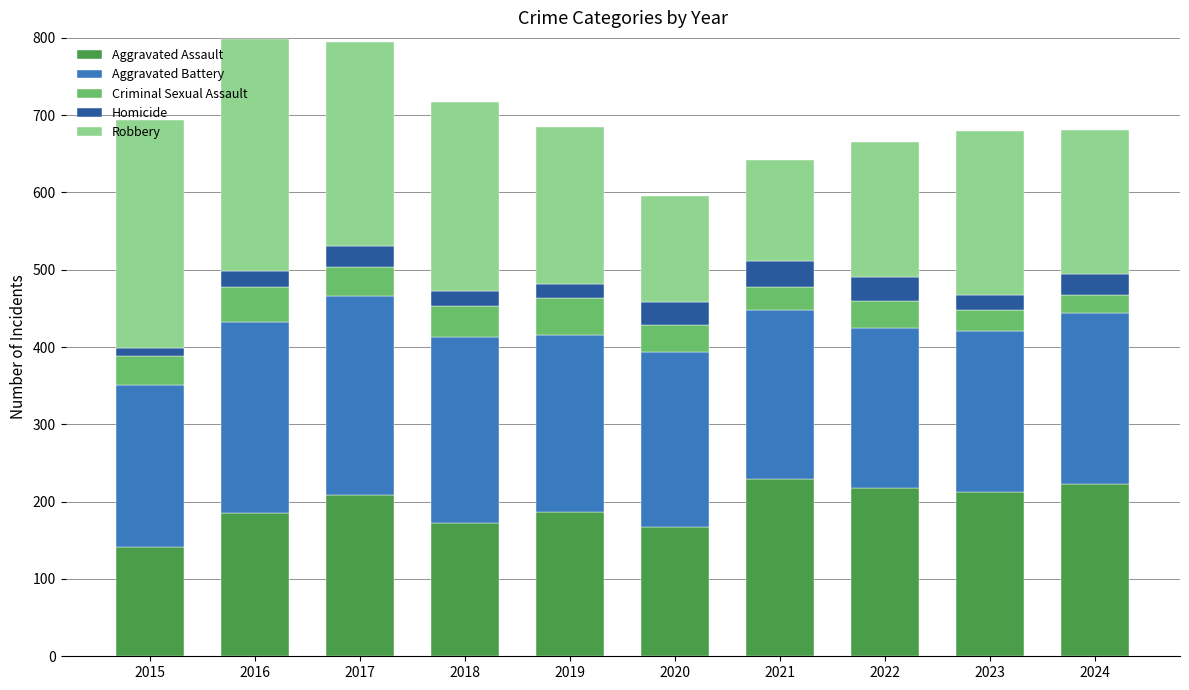

Is it true that Aggravated Assault equals 213 at 2023?

True